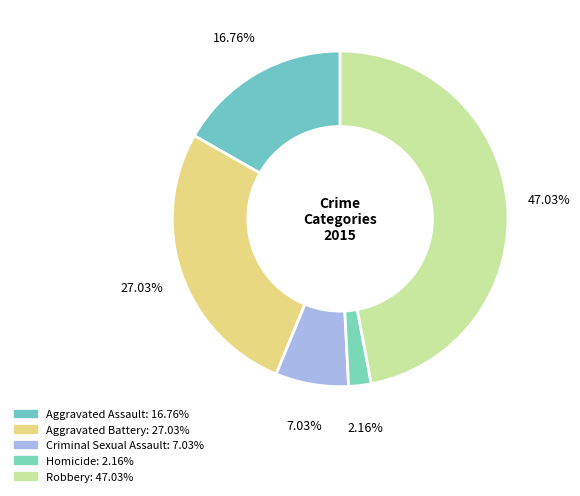

True or false: Criminal Sexual Assault accounts for 7% of the total.

True